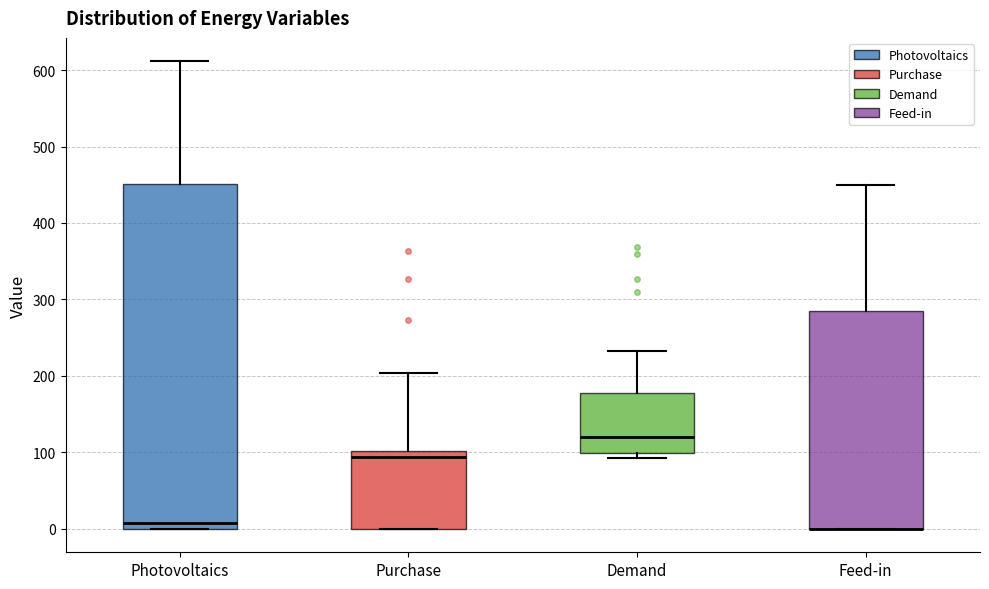

Where is the lower edge of the box for Photovoltaics on the y-axis? The values are not printed on the chart, so give them approximately, as read against the axis.

0